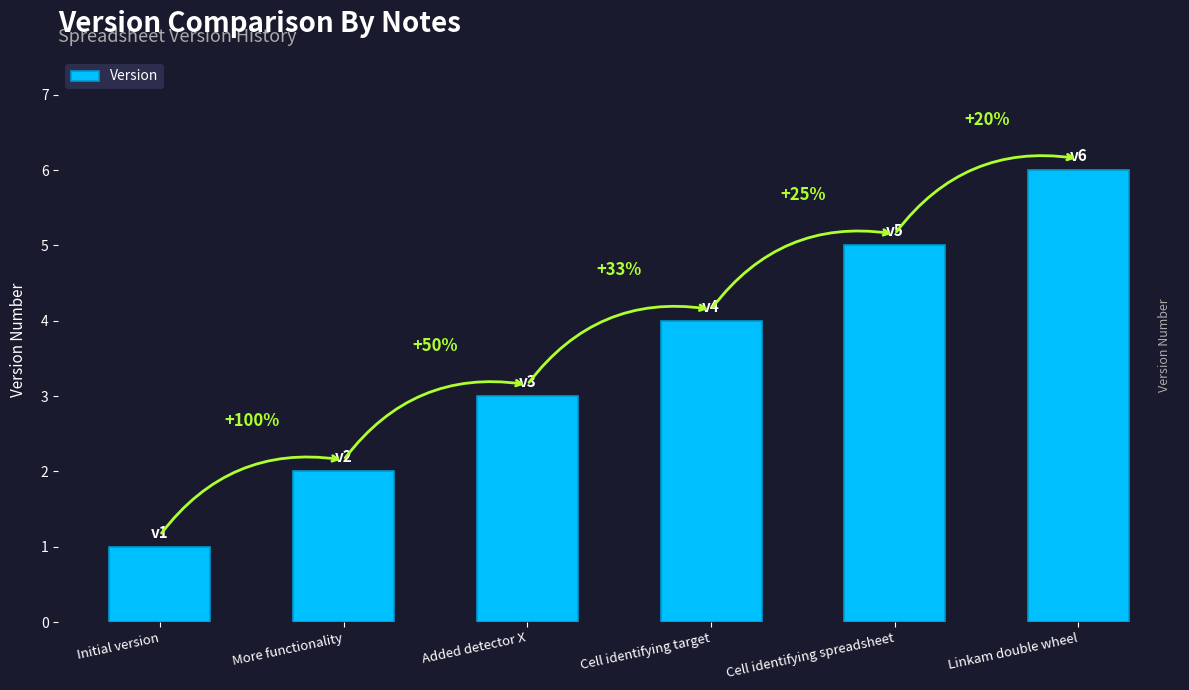

Reading left to right, transcribe all the data shown in this chart.

Initial version=1	More functionality=2	Added detector X=3	Cell identifying target=4	Cell identifying spreadsheet=5	Linkam double wheel=6